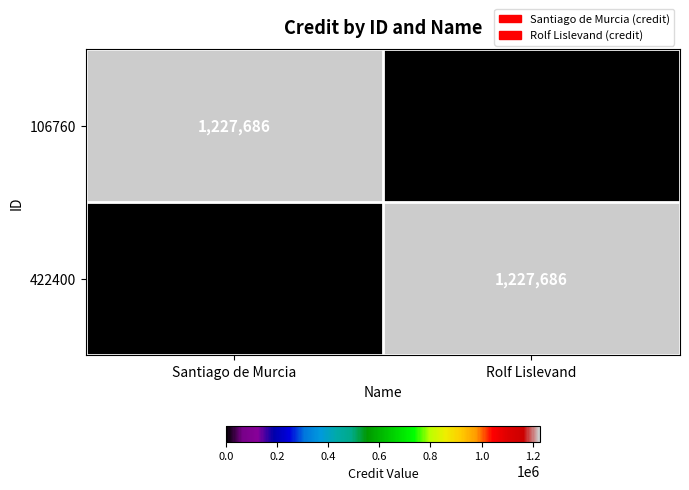

What is the difference between the 422400 values at Santiago de Murcia and Rolf Lislevand?

1227686